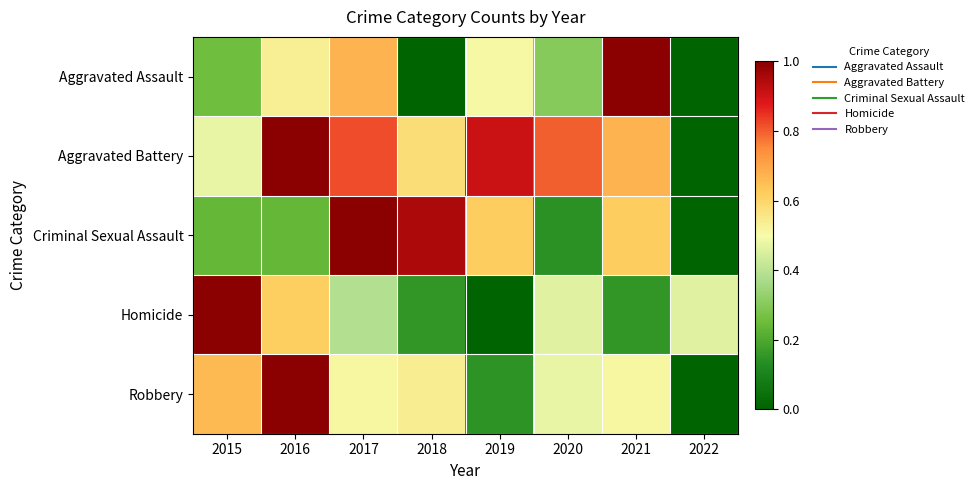

Between 2021 and 2019, which is larger?

2021